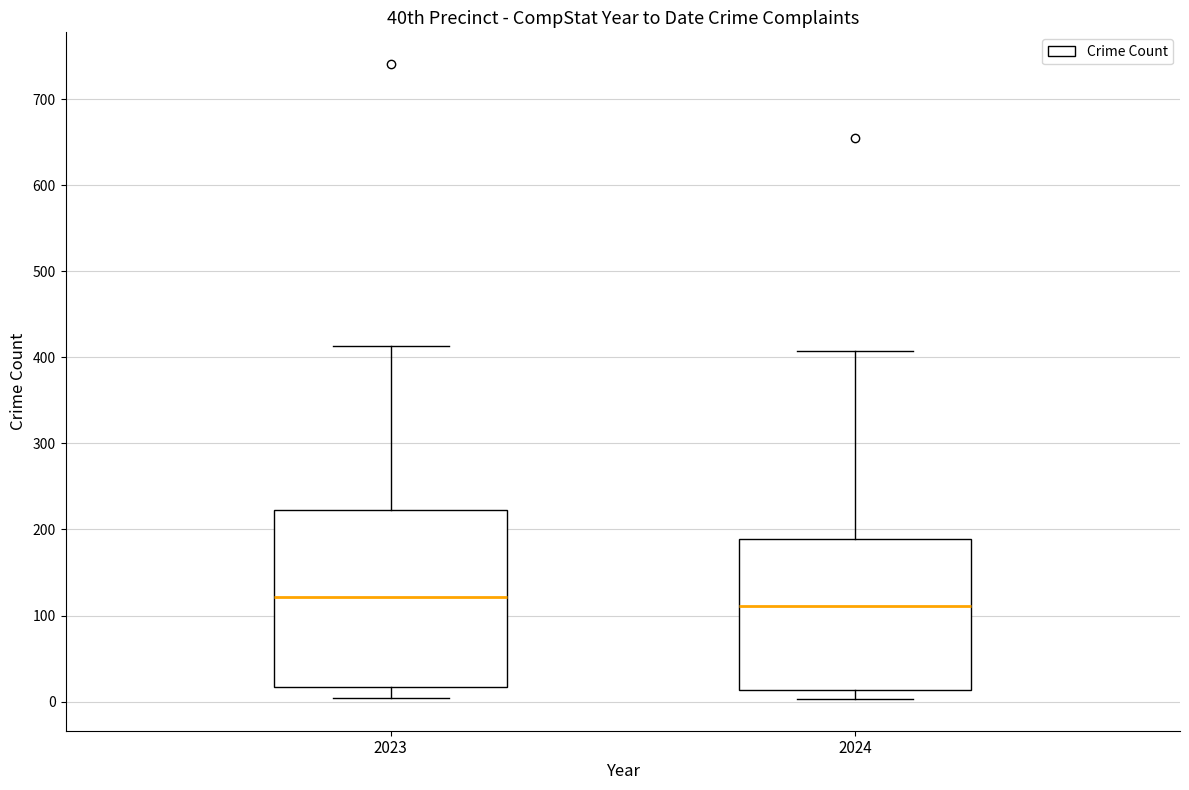

Reading left to right, transcribe this box plot: for each box, give where its median line is, the range the box spans, and where its two whiskers end, as read against the y-axis. The values are not printed on the chart, so give them approximately, as read against the axis.

2023: median 120, box 20 to 220, whiskers 0 to 410
2024: median 110, box 10 to 190, whiskers 0 to 410